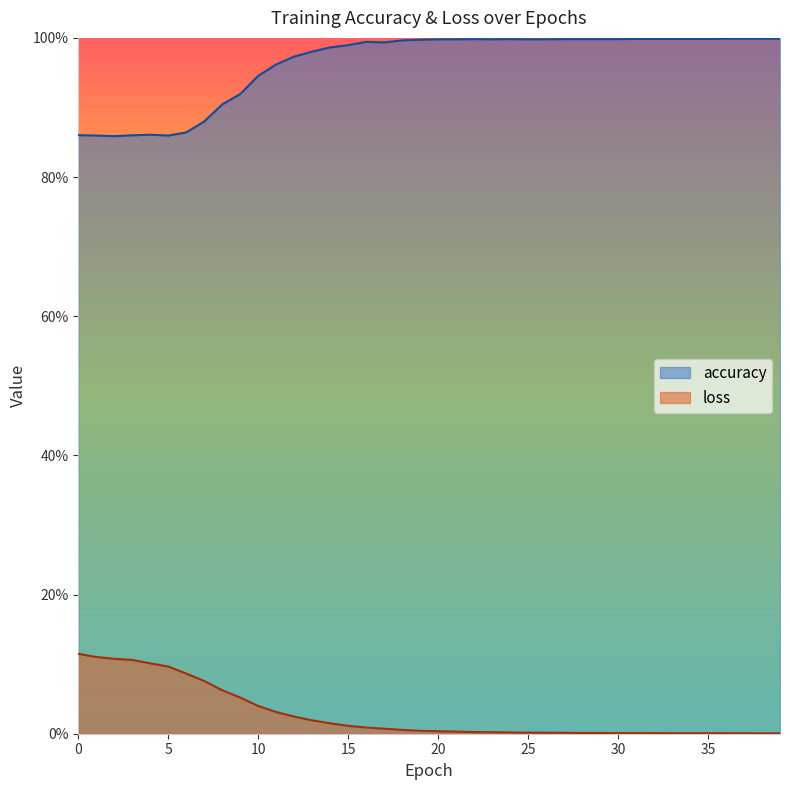

What is the total value across all series at 21?

1.0